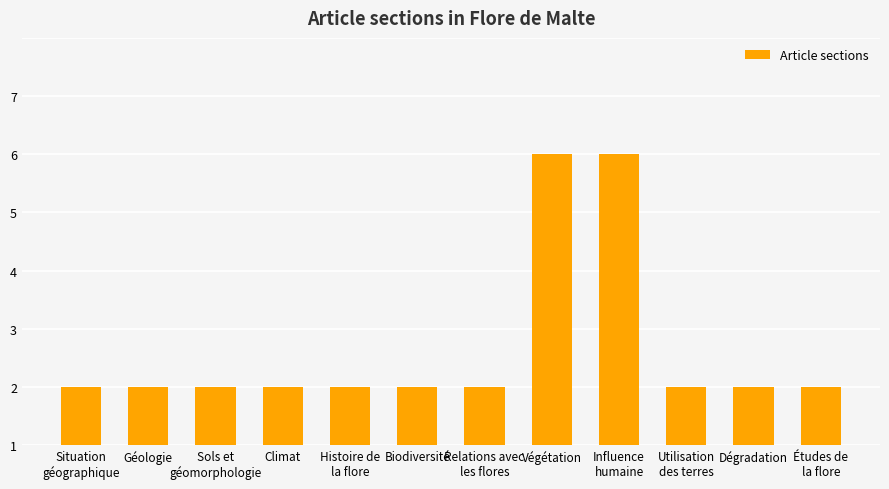

Does the chart contain any negative values?

No